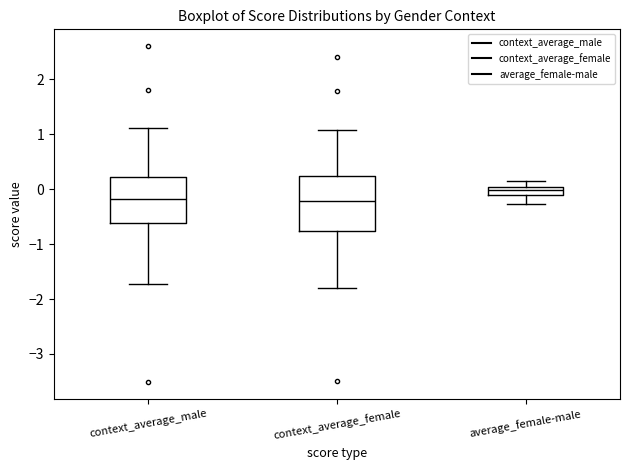

Comparing the boxes themselves (not the whiskers), which one is the tallest?

context_average_female